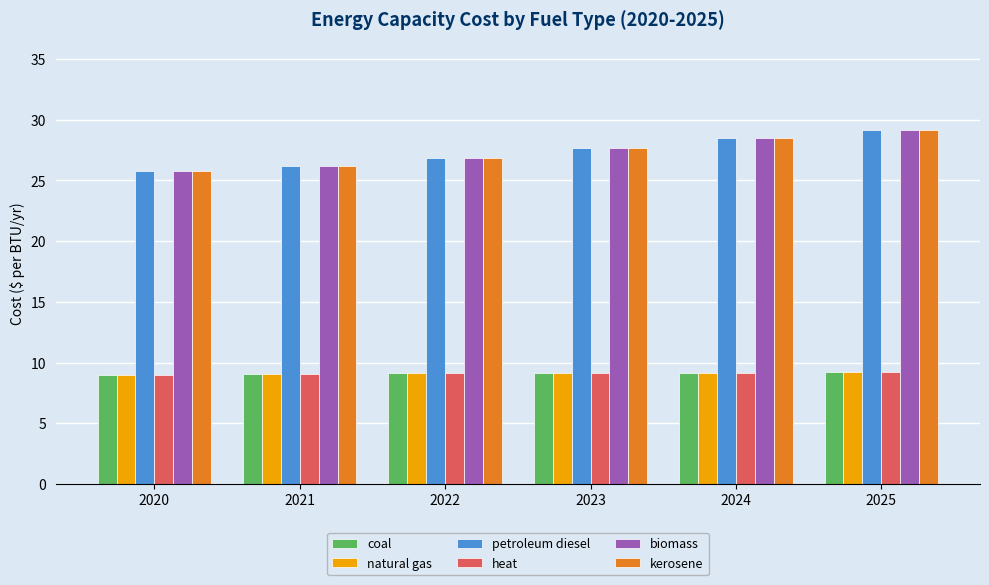

At which label is kerosene closest to 27?

2022